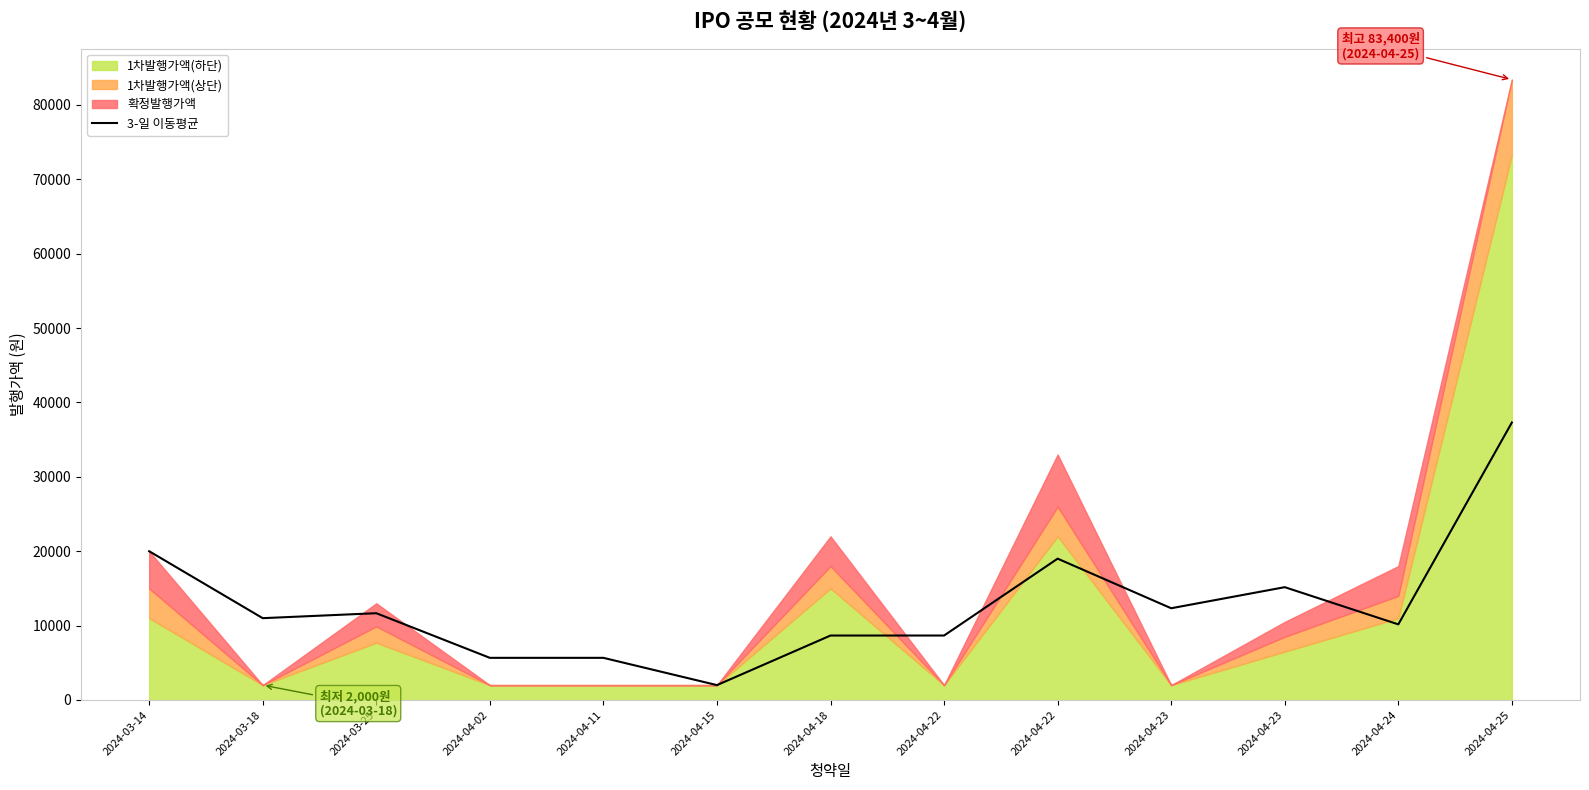

What is the value of the 7th point from the left?

8666.7